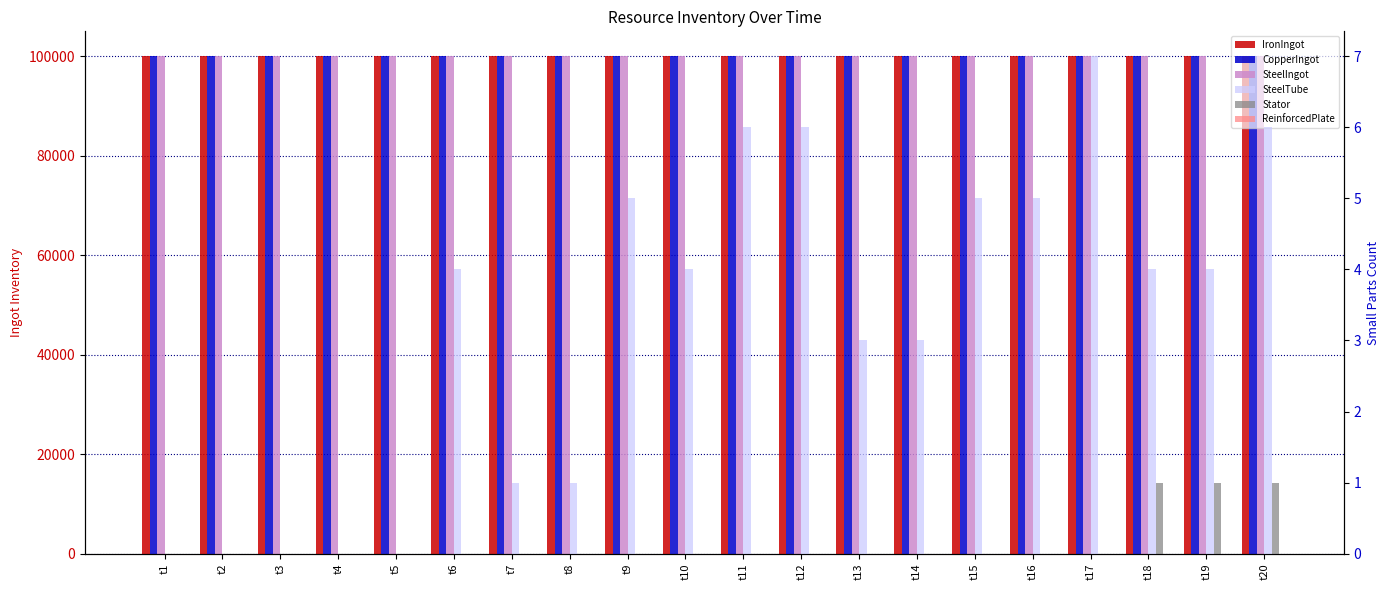

How many values in the CopperIngot series exceed 99986?

9